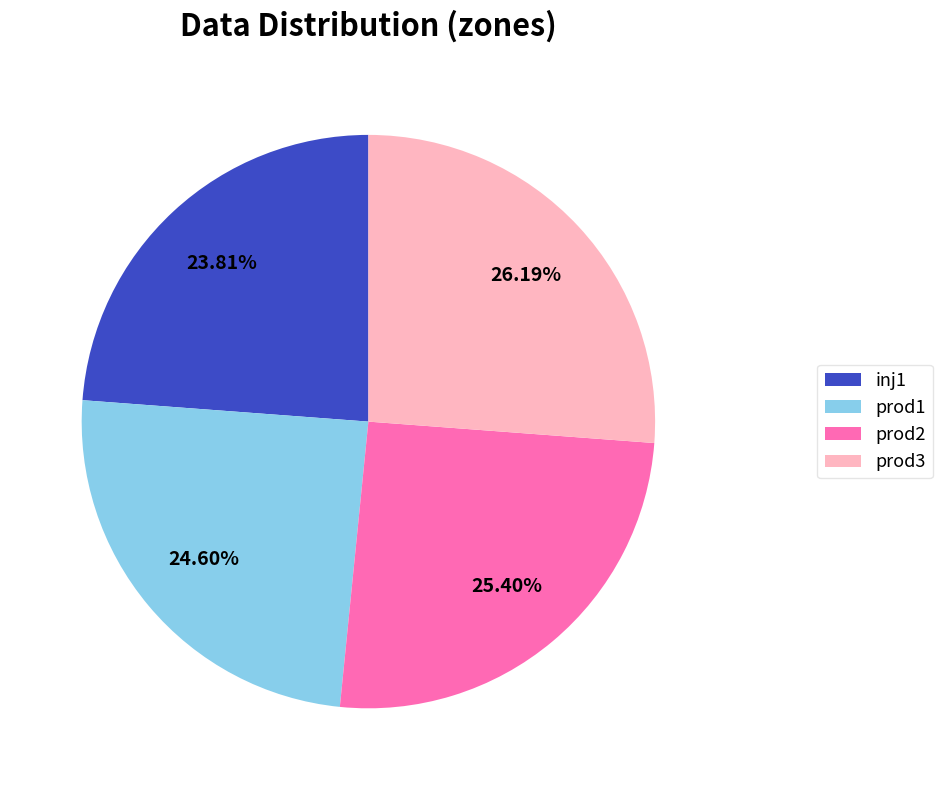

True or false: prod3 accounts for 26% of the total.

True